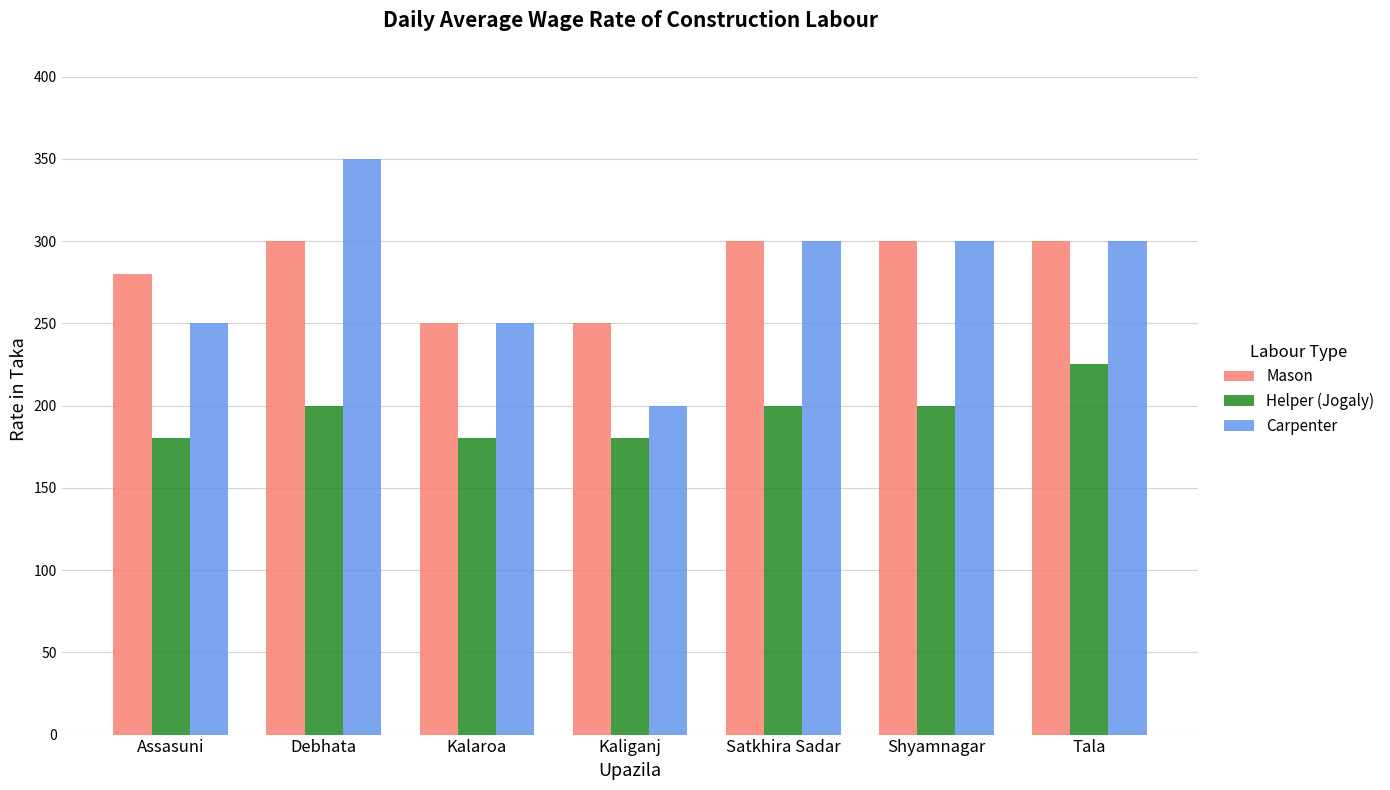

Reading left to right, extract all data points from this chart.

Mason: 280	300	250	250	300	300	300
Helper (Jogaly): 180	200	180	180	200	200	225
Carpenter: 250	350	250	200	300	300	300